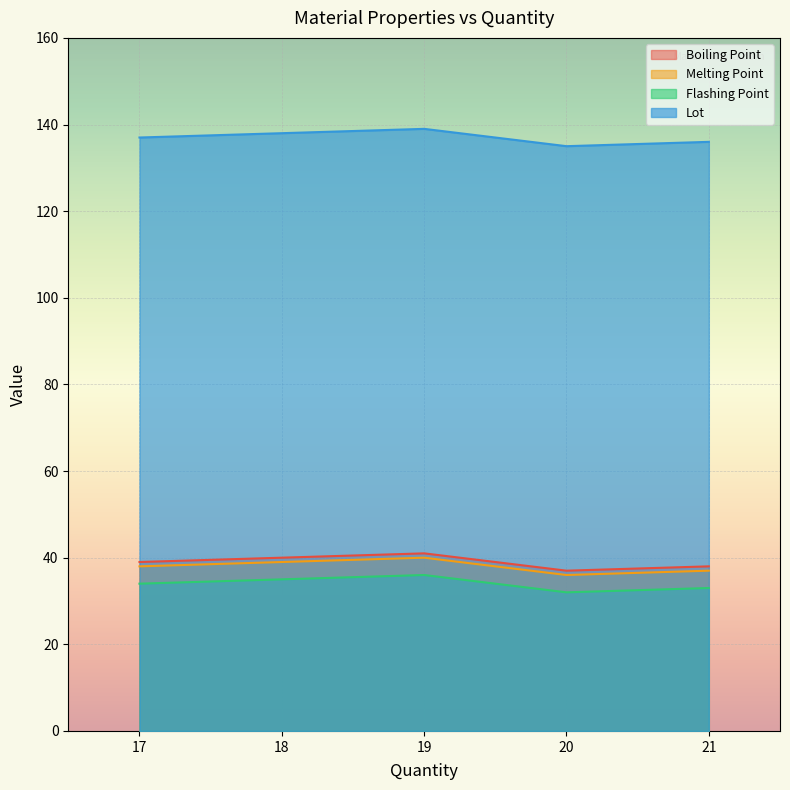

How many categories are shown in the chart?

5